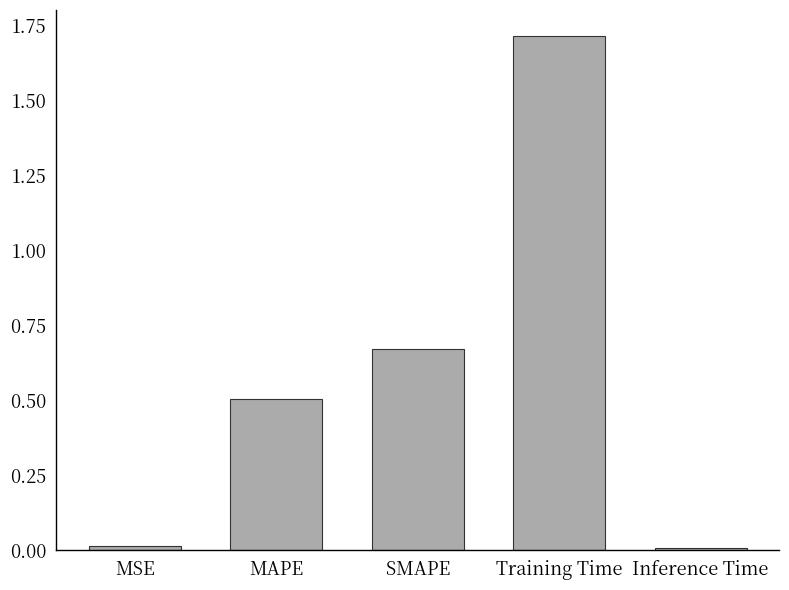

The chart shows a value of 0.0 at Inference Time. True or false?

True